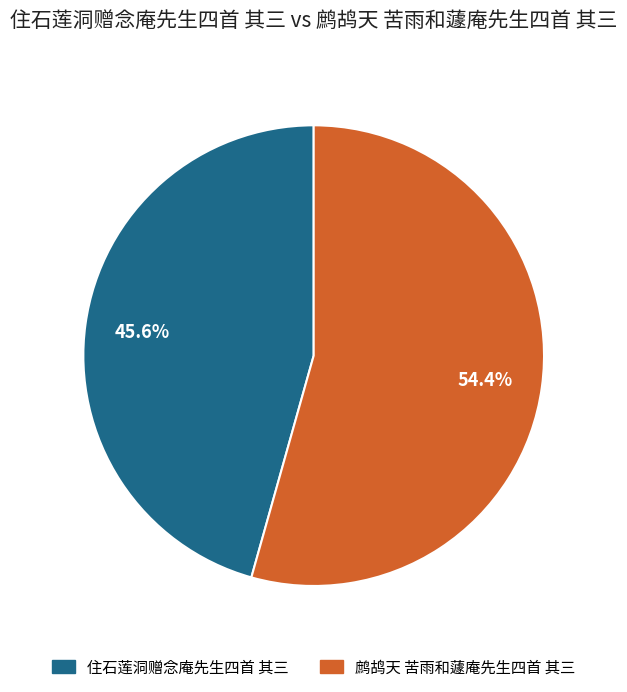

What is the change in value from 住石莲洞赠念庵先生四首 其三 to 鹧鸪天 苦雨和蘧庵先生四首 其三?

+129479